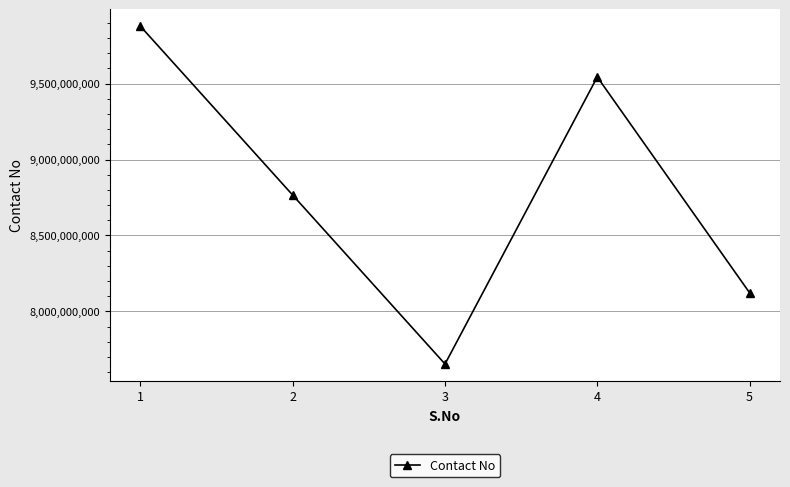

True or false: the data shows 4378704025 at 4.

False